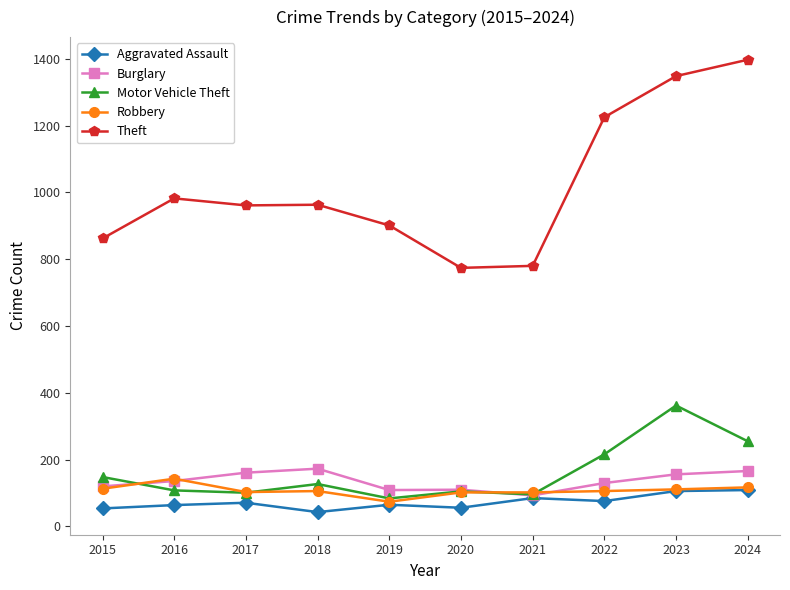

What is the highest value of the Burglary series?

173